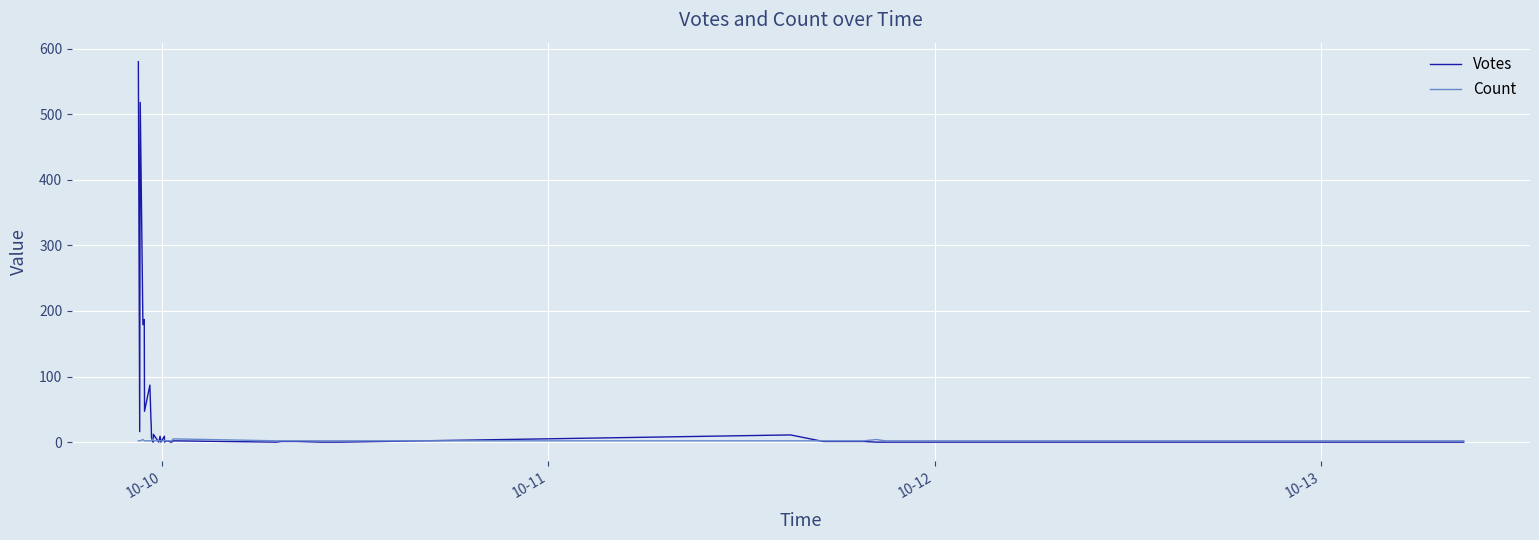

What is the label of the 40th point from the right?

10-10